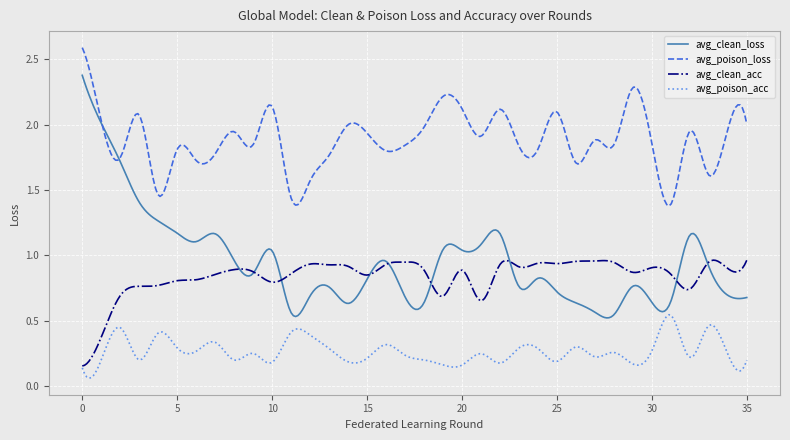

What is the greatest value displayed?

2.6